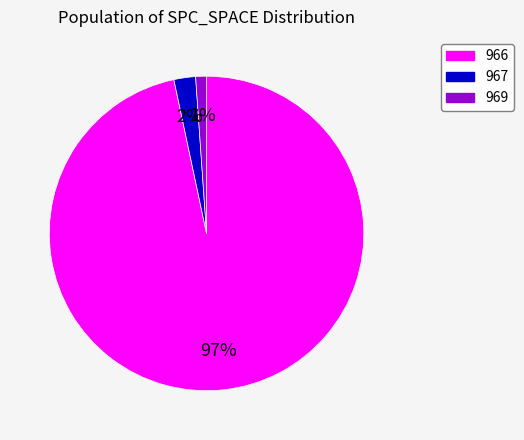

Rank the categories by value from lowest to highest.

969, 967, 966